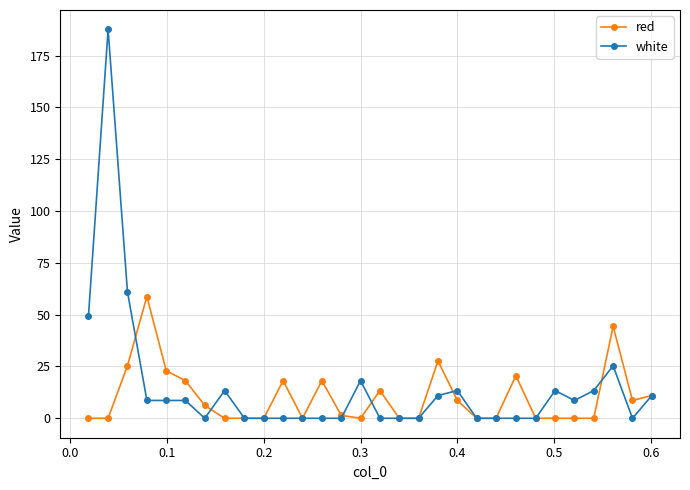

True or false: white and red intersect in this chart.

True